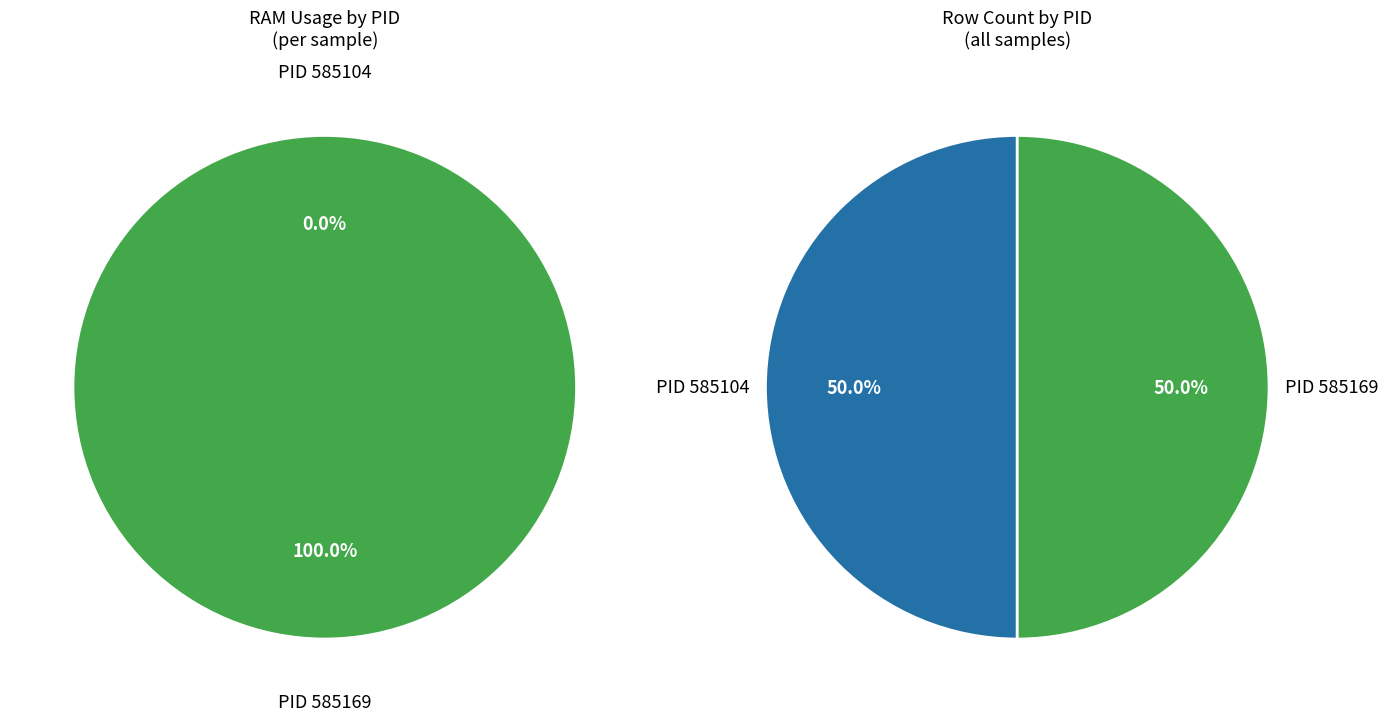

What is the majority slice?

585169